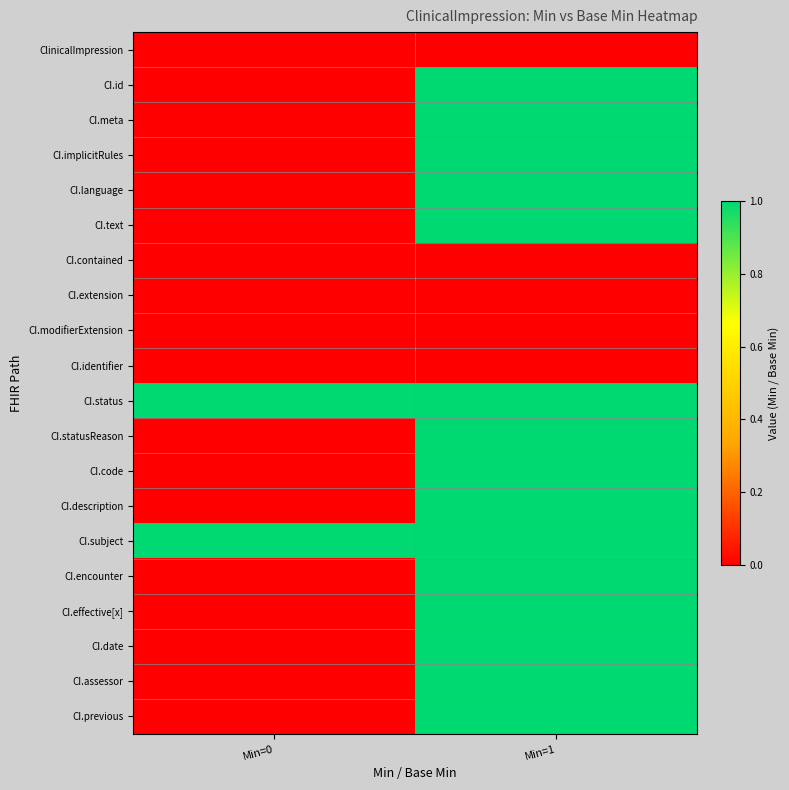

Reading left to right, list all the values displayed in this chart.

ClinicalImpression: Min=0=0	Min=1=0
CI.id: Min=0=0	Min=1=1
CI.meta: Min=0=0	Min=1=1
CI.implicitRules: Min=0=0	Min=1=1
CI.language: Min=0=0	Min=1=1
CI.text: Min=0=0	Min=1=1
CI.contained: Min=0=0	Min=1=0
CI.extension: Min=0=0	Min=1=0
CI.modifierExtension: Min=0=0	Min=1=0
CI.identifier: Min=0=0	Min=1=0
CI.status: Min=0=1	Min=1=1
CI.statusReason: Min=0=0	Min=1=1
CI.code: Min=0=0	Min=1=1
CI.description: Min=0=0	Min=1=1
CI.subject: Min=0=1	Min=1=1
CI.encounter: Min=0=0	Min=1=1
CI.effective[x]: Min=0=0	Min=1=1
CI.date: Min=0=0	Min=1=1
CI.assessor: Min=0=0	Min=1=1
CI.previous: Min=0=0	Min=1=1